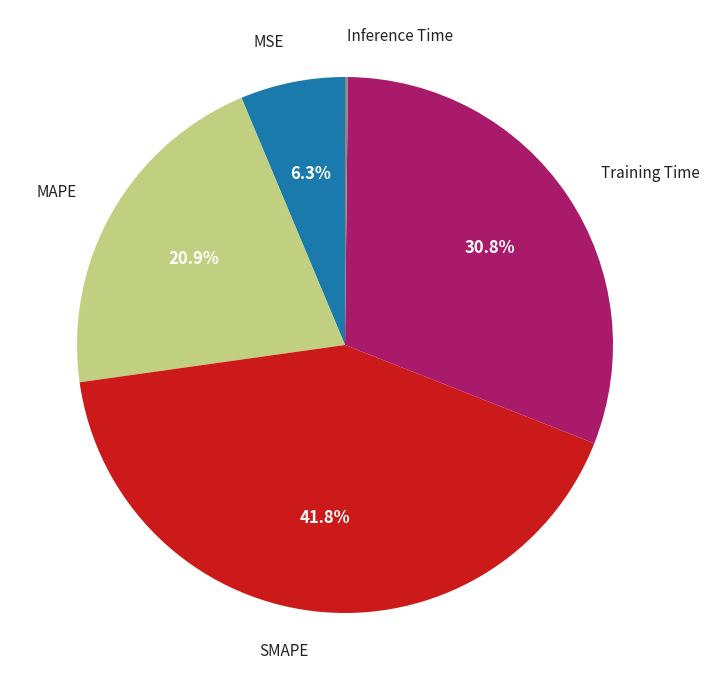

Is there any slice that represents more than half of the pie?

No